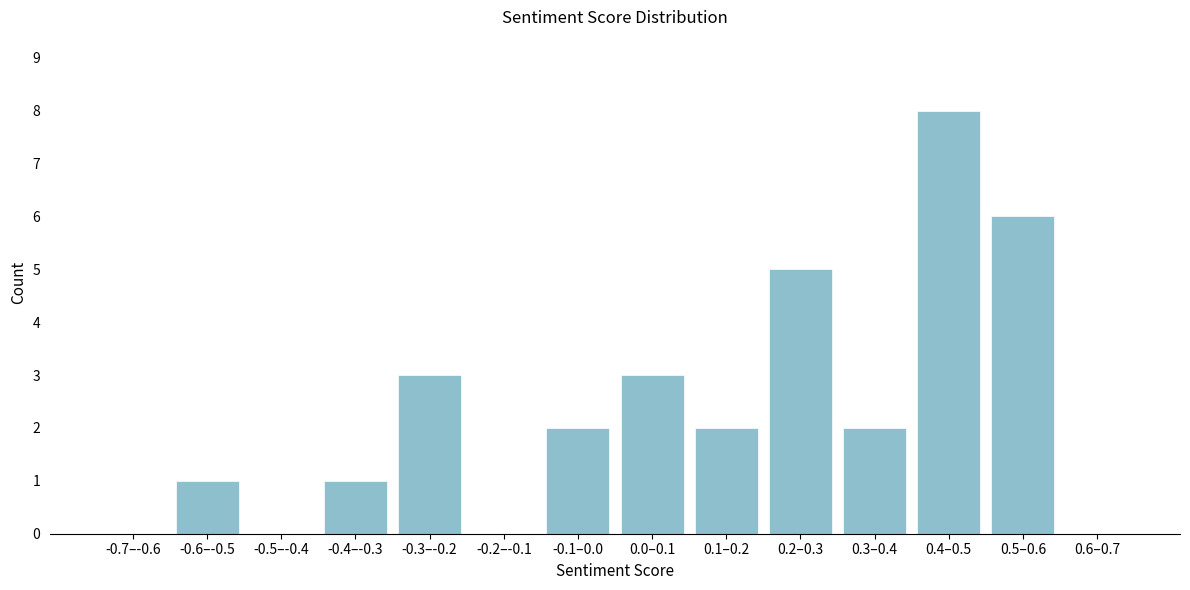

Reading right to left, transcribe all the data shown in this chart.

0.6–0.7=0	0.5–0.6=6	0.4–0.5=8	0.3–0.4=2	0.2–0.3=5	0.1–0.2=2	0.0–0.1=3	-0.1–0.0=2	-0.2–-0.1=0	-0.3–-0.2=3	-0.4–-0.3=1	-0.5–-0.4=0	-0.6–-0.5=1	-0.7–-0.6=0